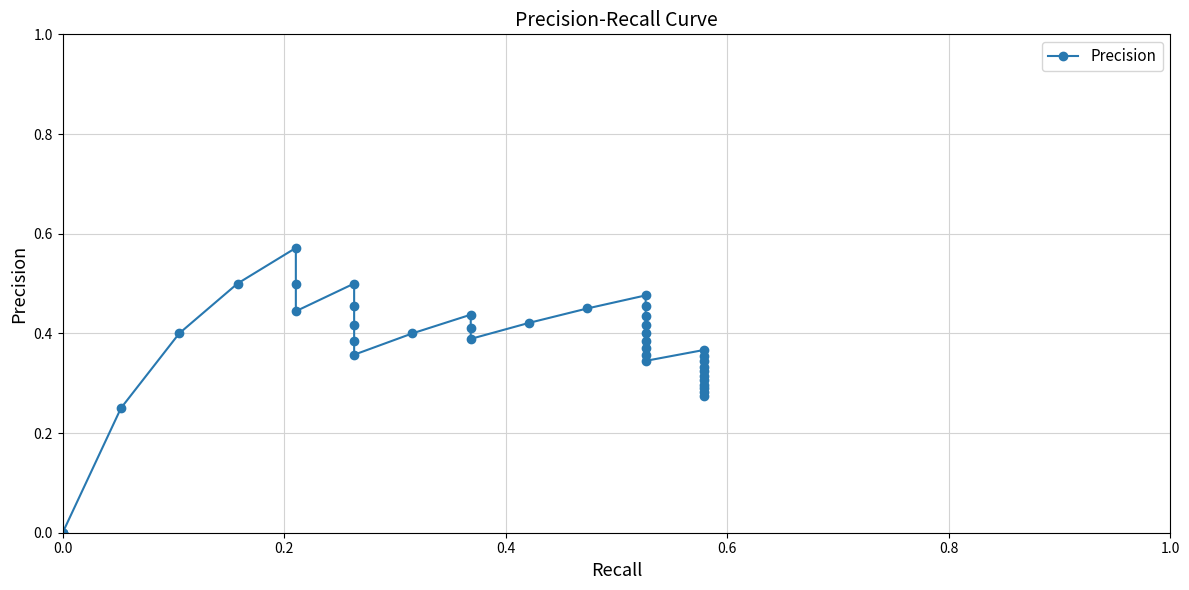

How many values are between 0 and 1?

40